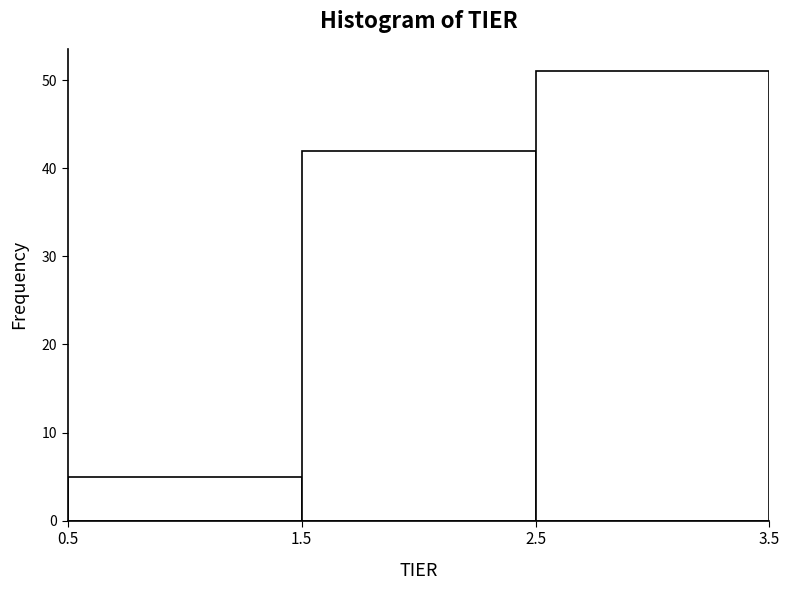

How tall is the bar that spans 2.5 to 3.5 on the x-axis? The values are not printed on the chart, so give them approximately, as read against the axis.

51